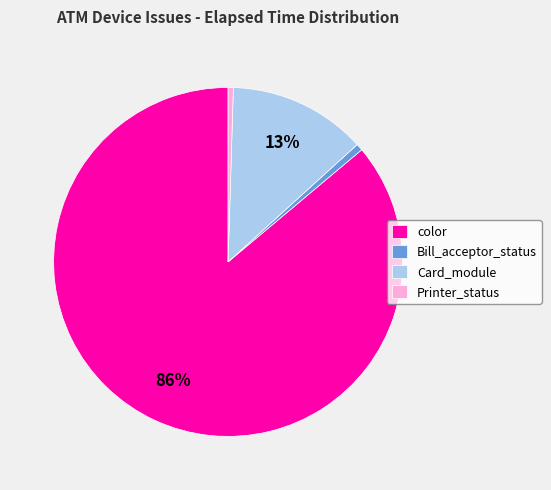

What is the majority slice?

color